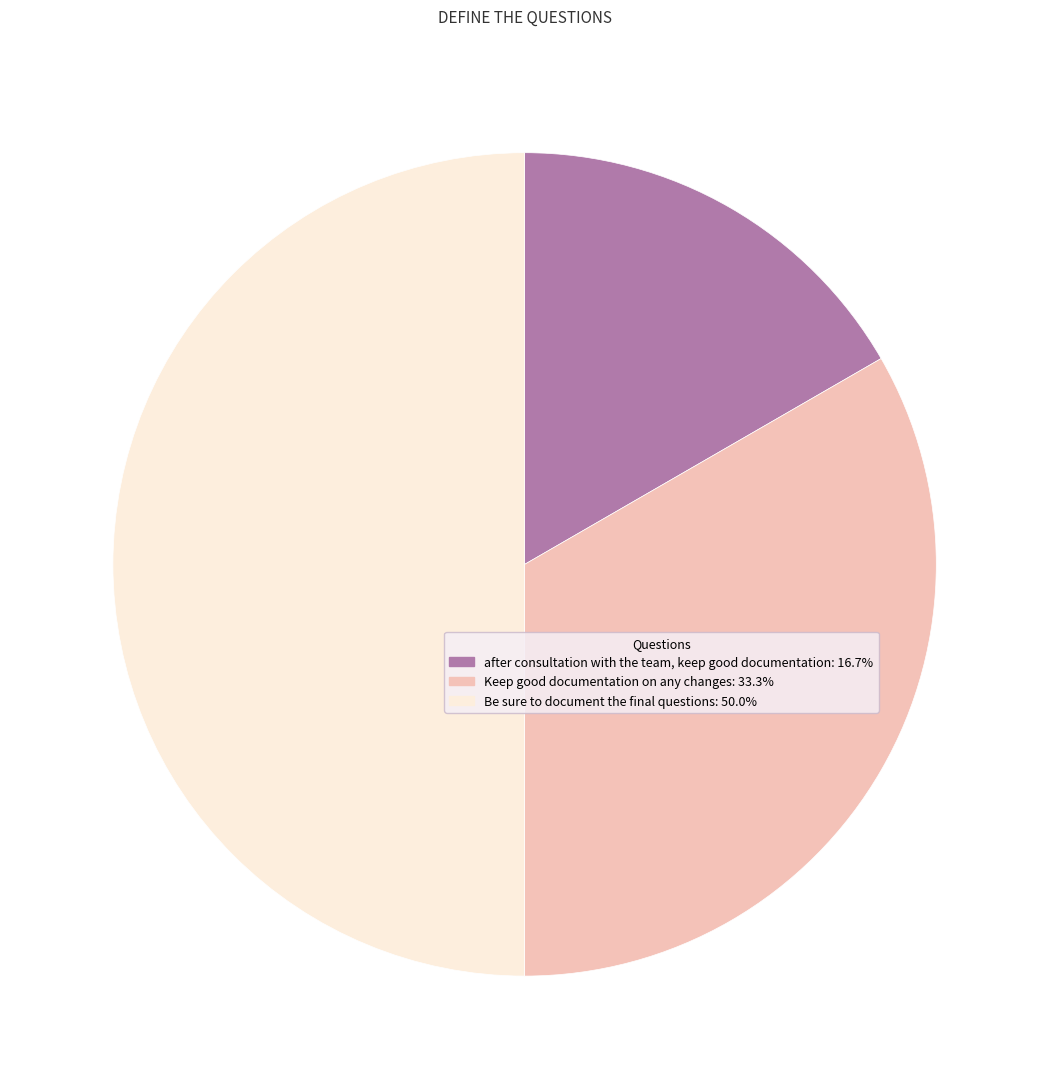

How many segments does this pie chart have?

3